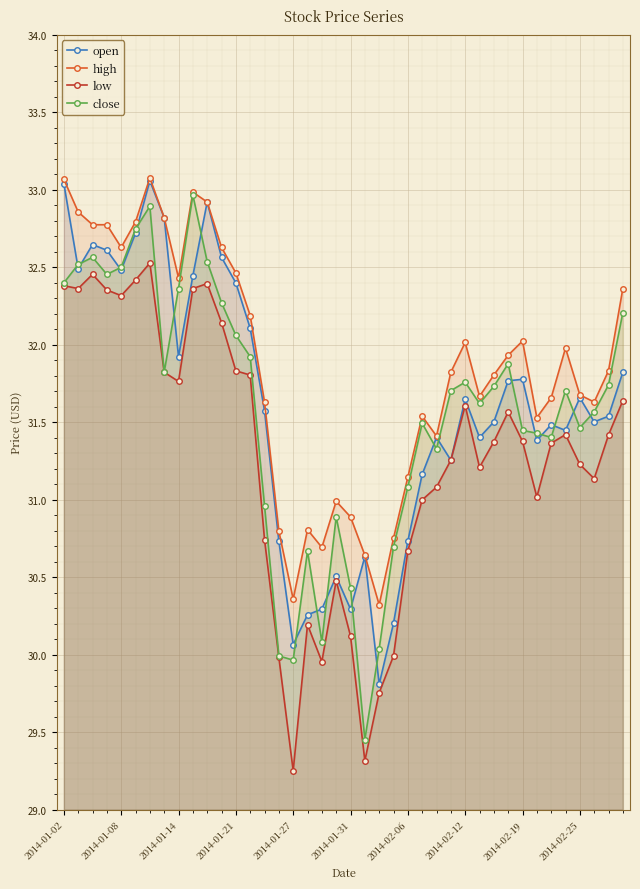

Which series has the widest spread of values?

close